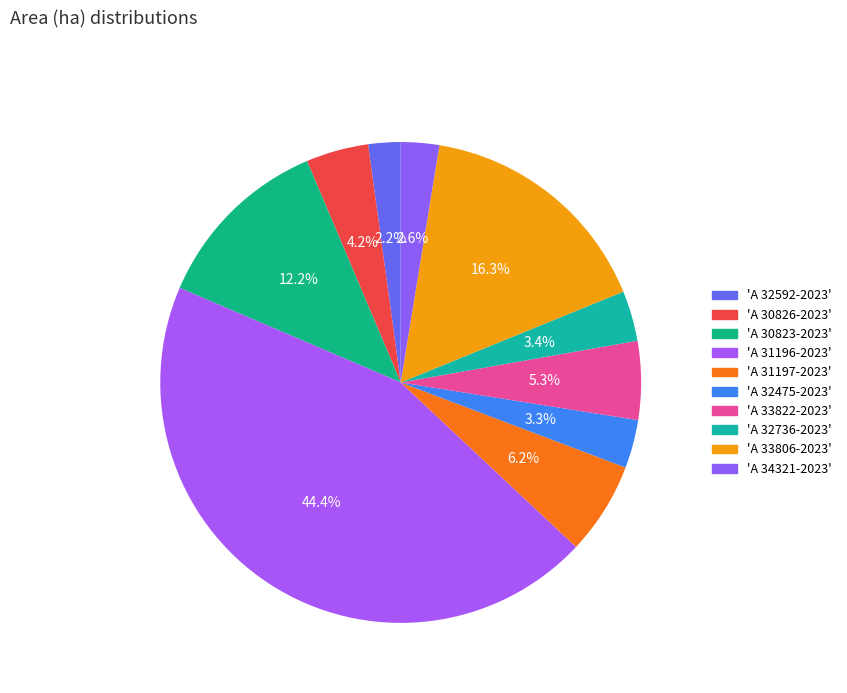

How many slices are in this pie chart?

10